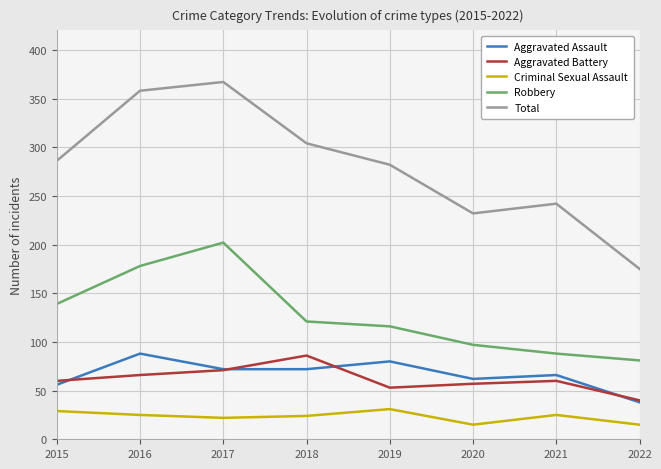

The value of Aggravated Battery at 2016 is 66. True or false?

True